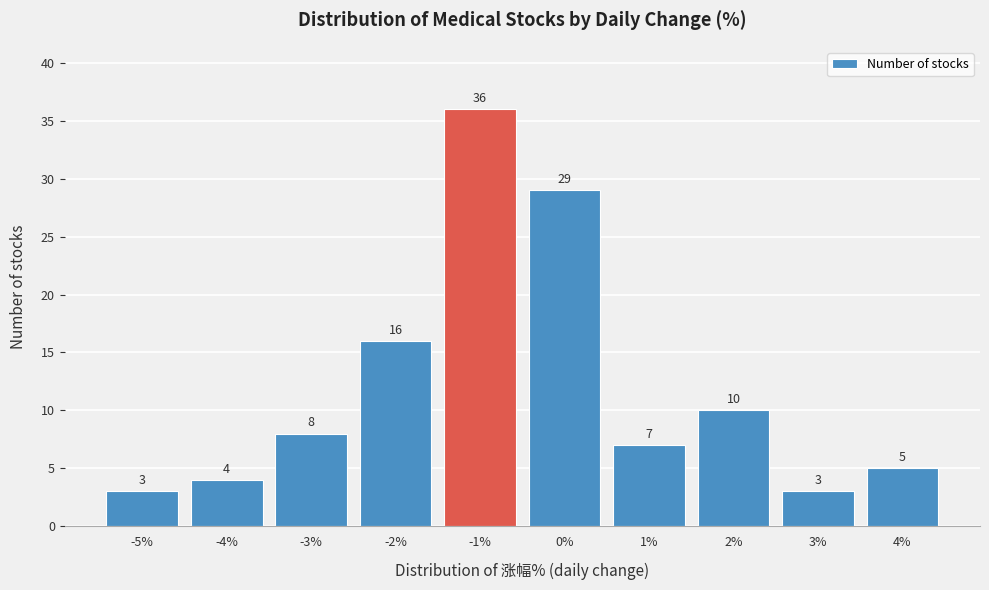

Reading left to right, list all the values displayed in this chart.

3	4	8	16	36	29	7	10	3	5